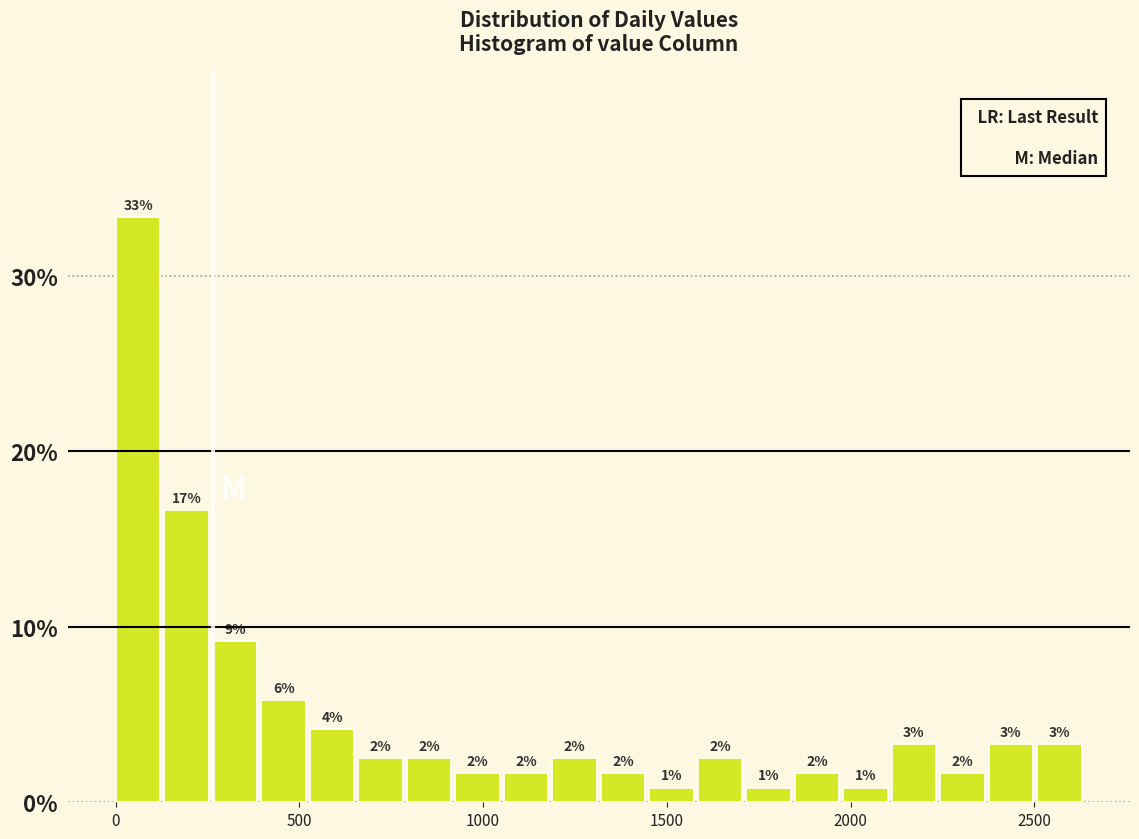

Read against the x-axis, roughly where is the centre of the tallest bar?

50